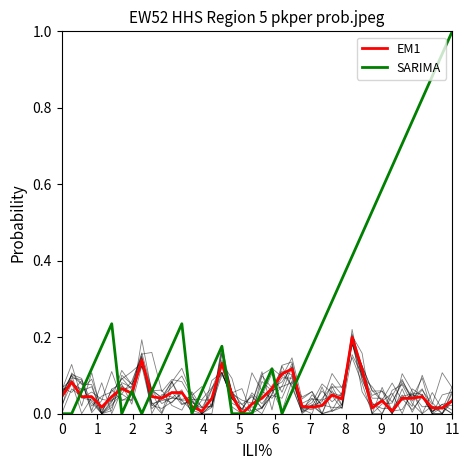

Reading left to right, list all the values displayed in this chart.

EM1: 0.0	0.1	0.0	0.0	0.0	0.0	0.1	0.1	0.1	0.0	0.0	0.1	0.1	0.0	0.0	0.0	0.1	0.0	0.0	0.0	0.0	0.1	0.1	0.1	0.0	0.0	0.0	0.0	0.0	0.2	0.1	0.0	0.0	0.0	0.0	0.0	0.0	0.0	0.0	0.0
SARIMA: 0.0	0.0	0.1	0.1	0.2	0.2	0.0	0.1	0.0	0.1	0.1	0.2	0.2	0.0	0.1	0.1	0.2	0.0	0.0	0.0	0.1	0.1	0.0	0.1	0.1	0.2	0.2	0.3	0.4	0.4	0.5	0.5	0.6	0.6	0.7	0.8	0.8	0.9	0.9	1.0